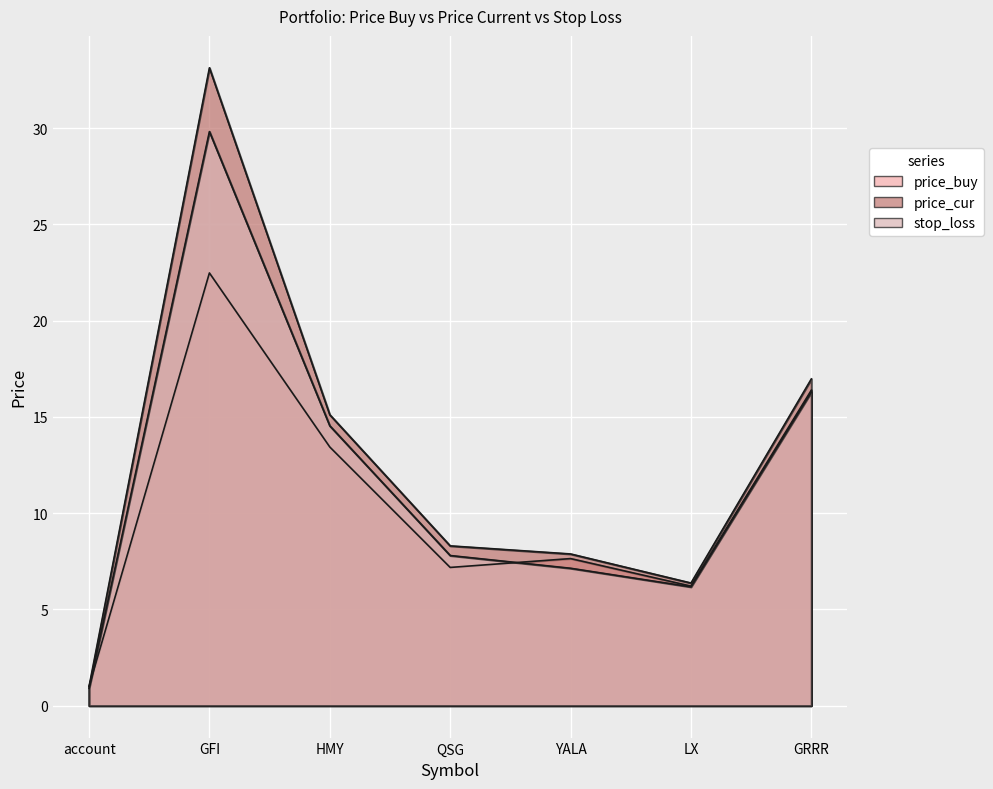

What is the lowest value of the price_cur series?

1.0